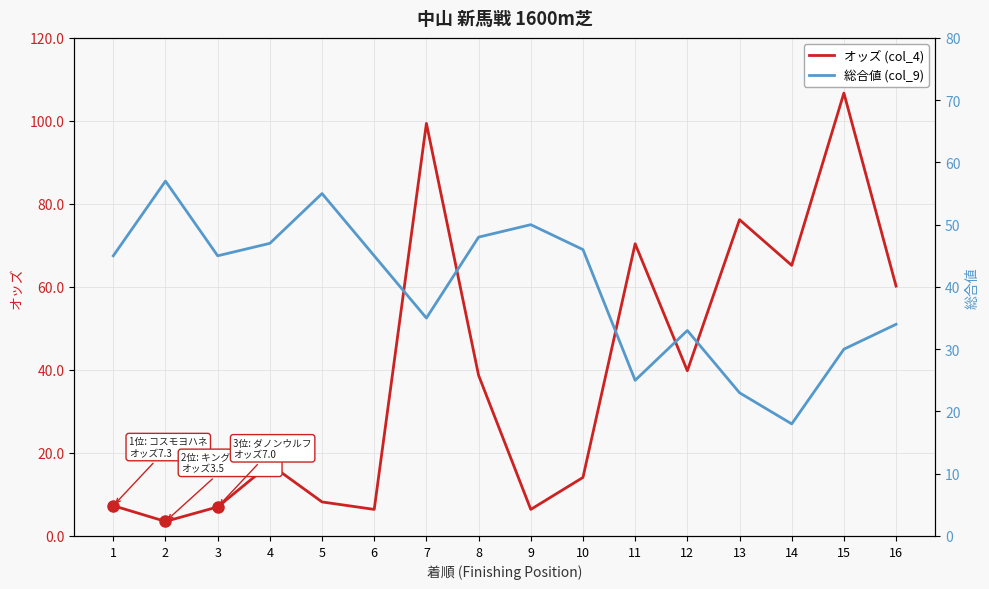

What is the total value across all series at 4?

64.3